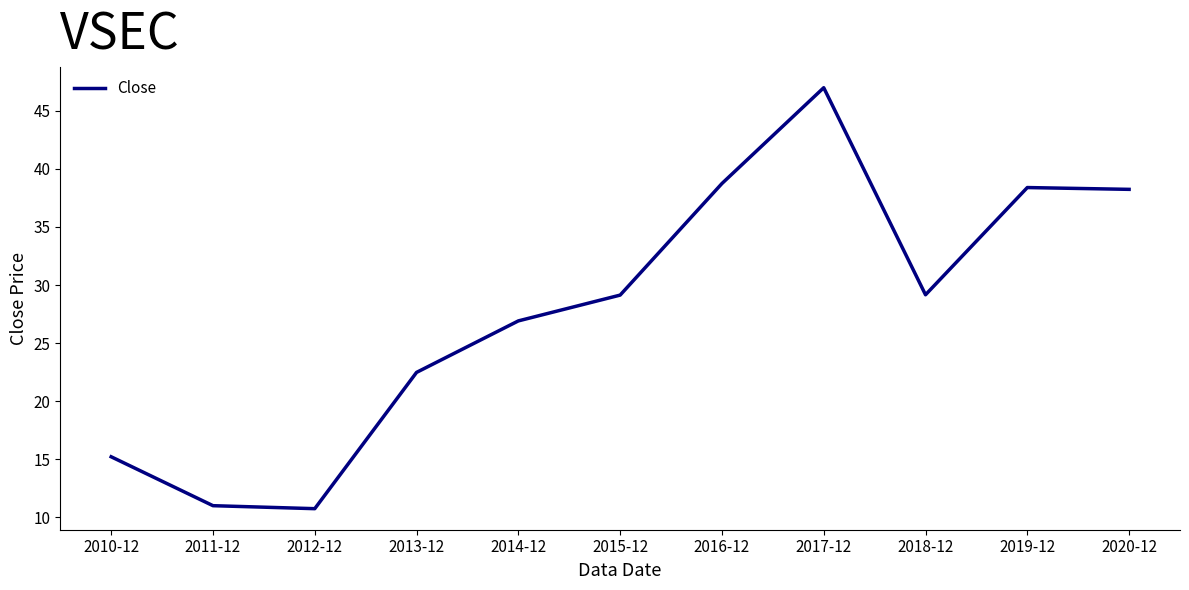

True or false: the data shows 10.5 at 2010-12.

False